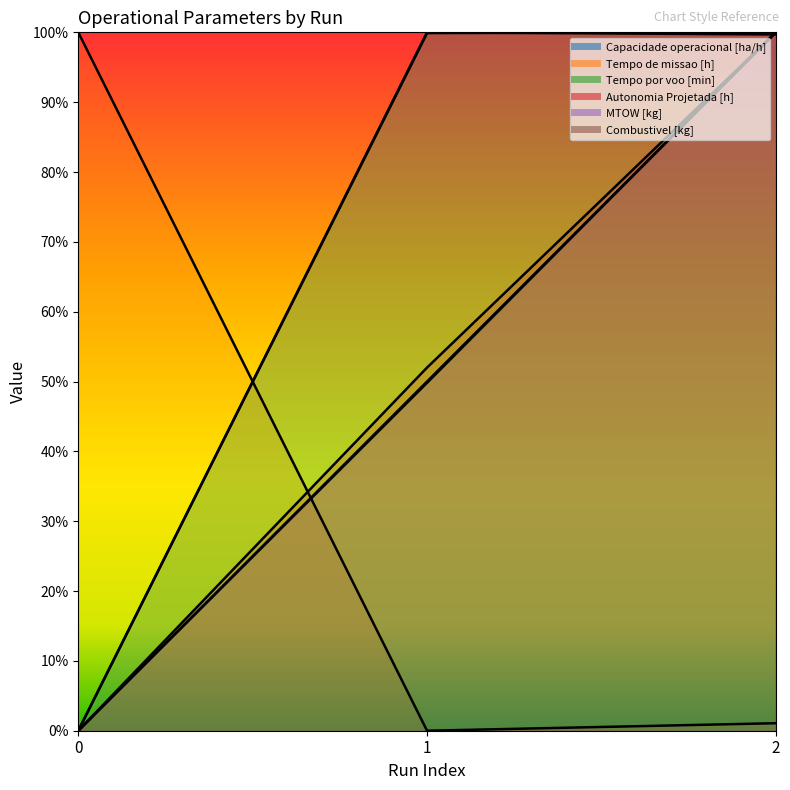

How many values in MTOW [kg] are above zero?

2